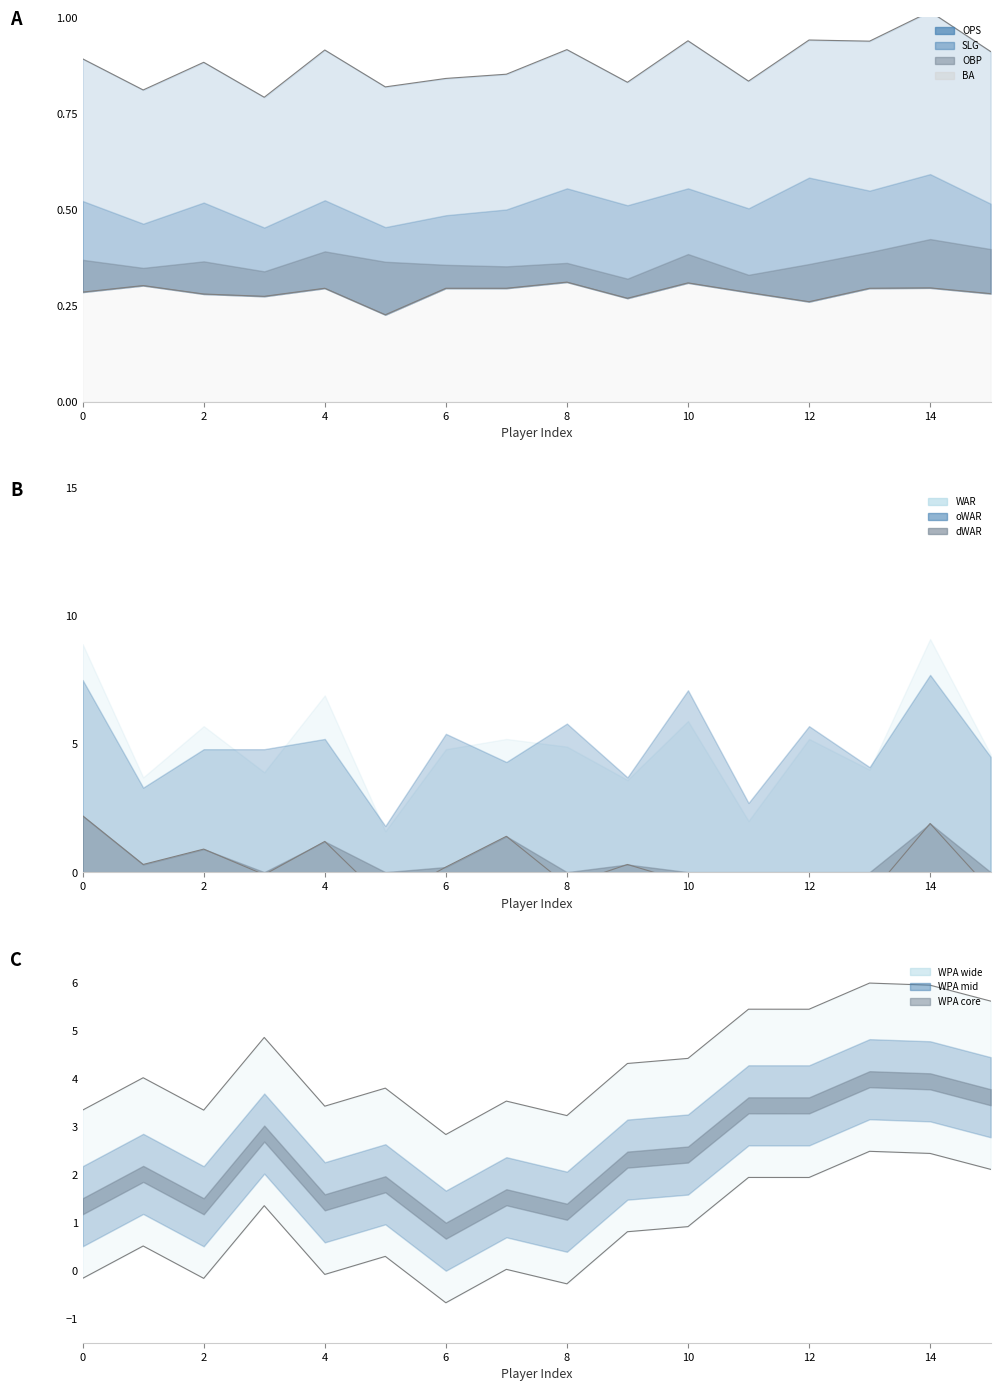

The value of OPS at 12 is 0.9. True or false?

True